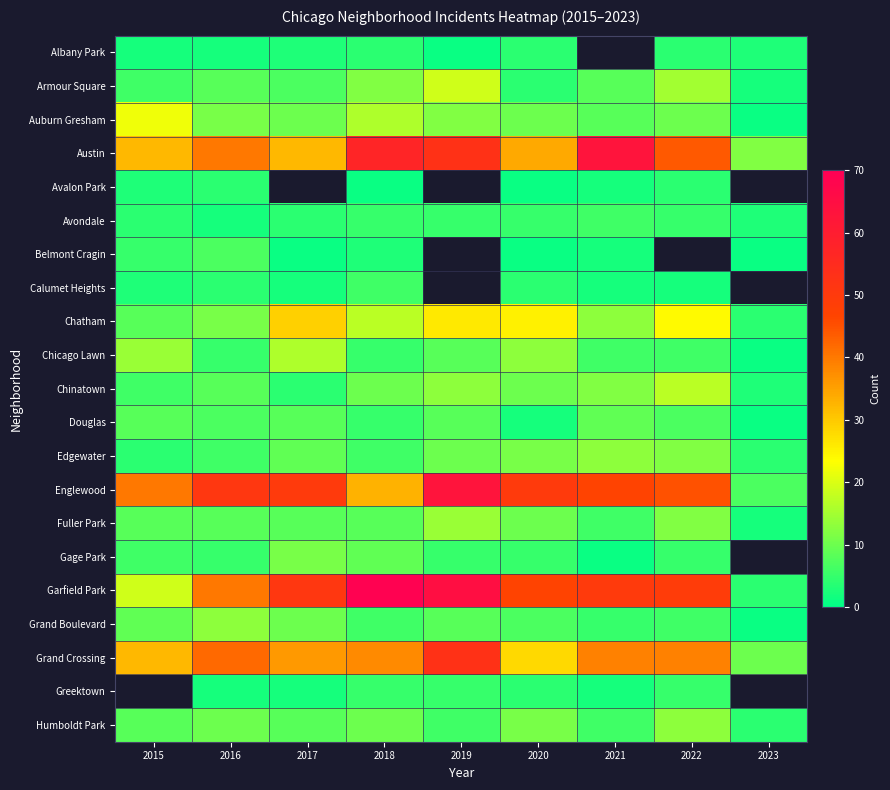

At which label does Chatham first exceed 17?

2017